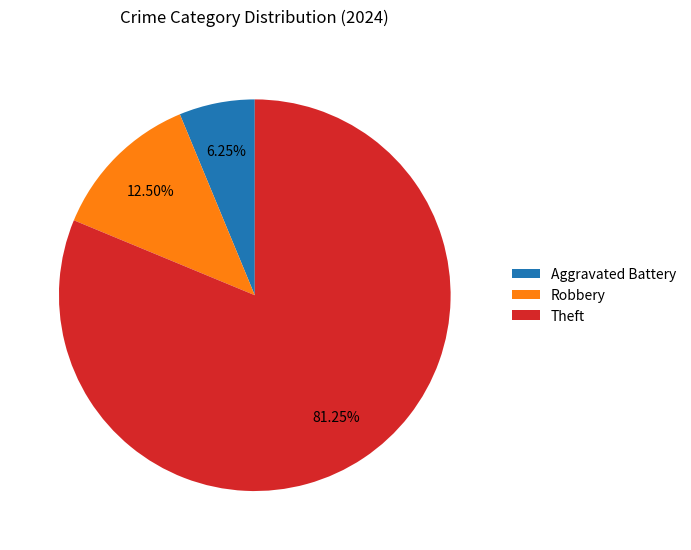

Is the sum of Theft and Robbery greater than half?

Yes